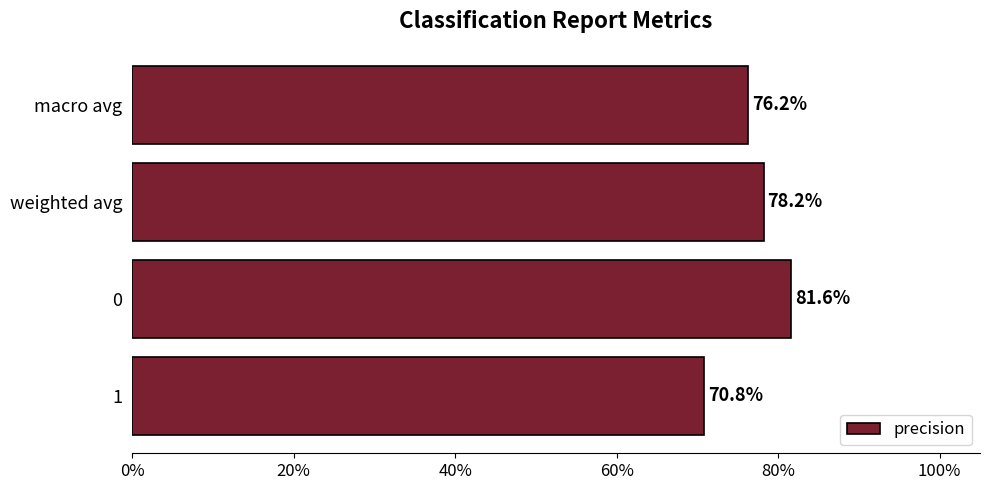

Does the chart contain any negative values?

No